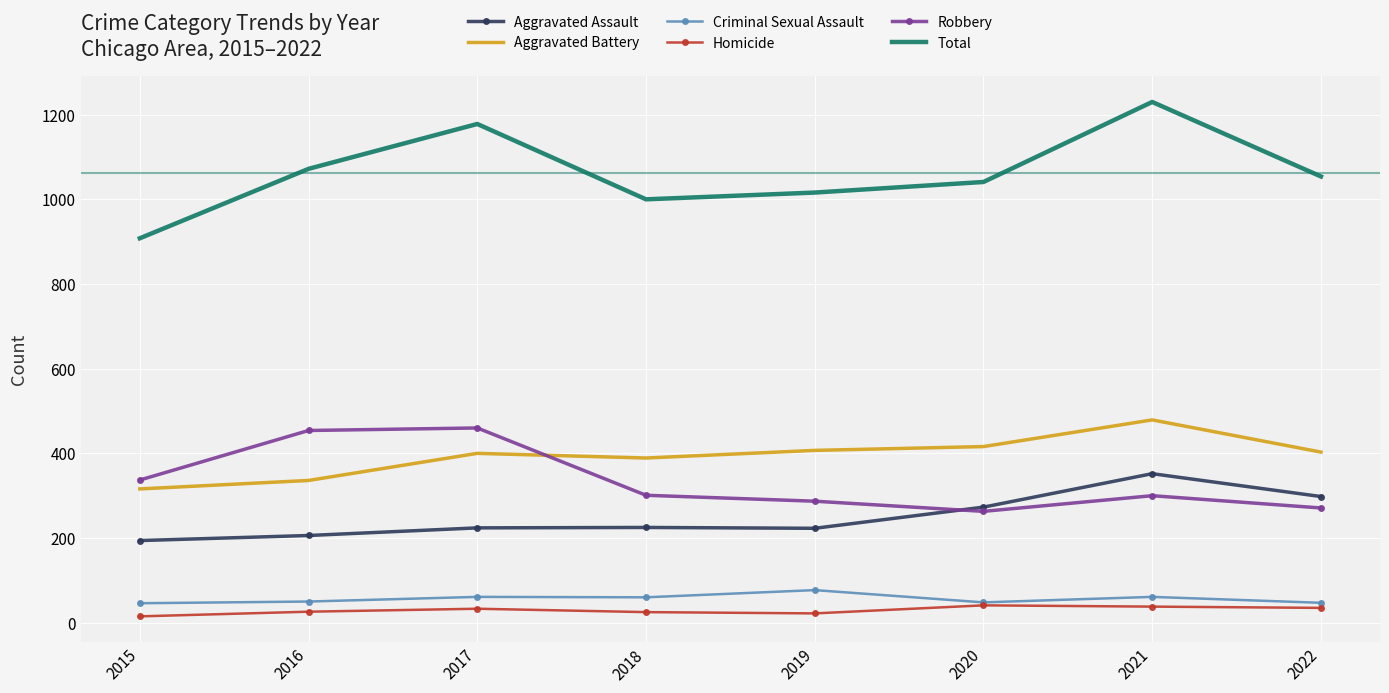

At which category does the chart reach its peak across all series?

2021